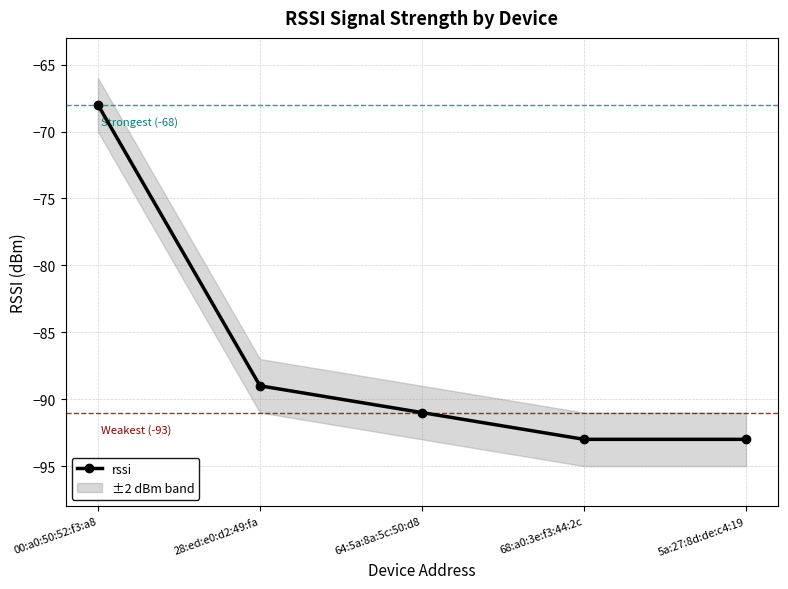

The chart shows a value of -68 at 00:a0:50:52:f3:a8. True or false?

True